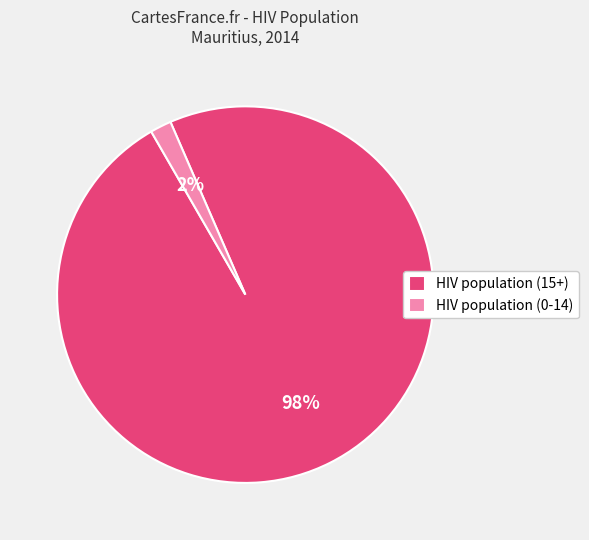

Combined, do HIV population (15+) and HIV population (0-14) account for over 50%?

Yes